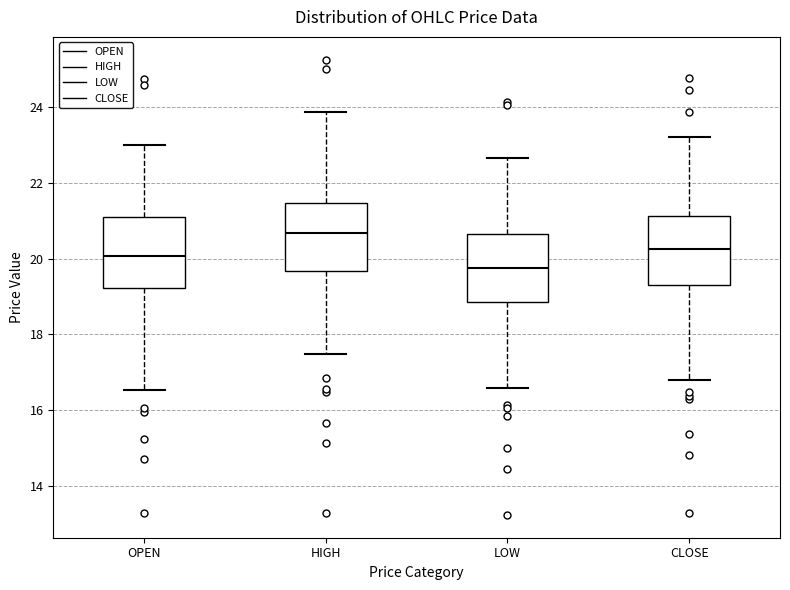

Where does the median line of the box for OPEN sit on the y-axis? The values are not printed on the chart, so give them approximately, as read against the axis.

20.0